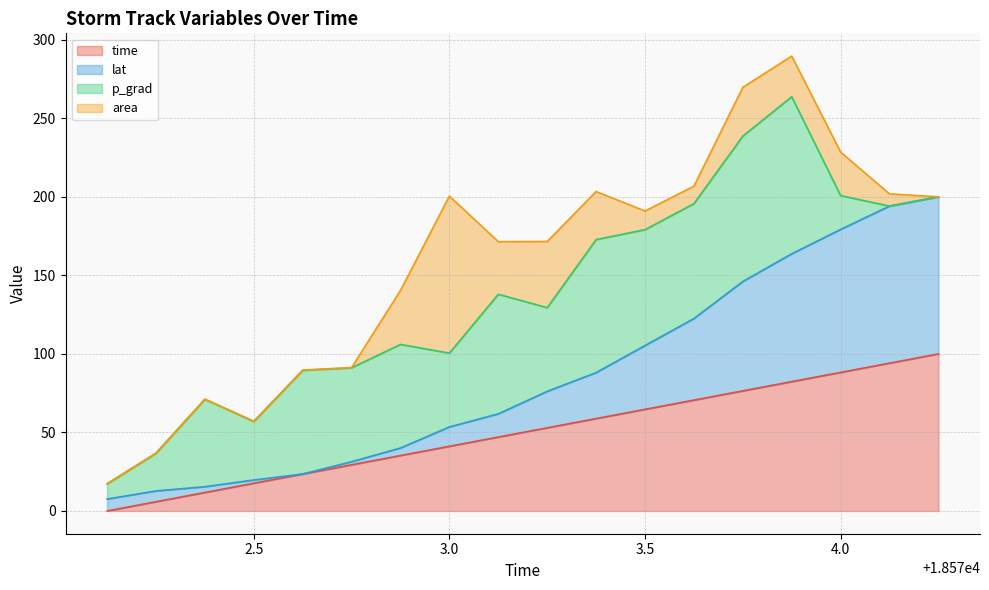

True or false: time and lat cross at least once.

False